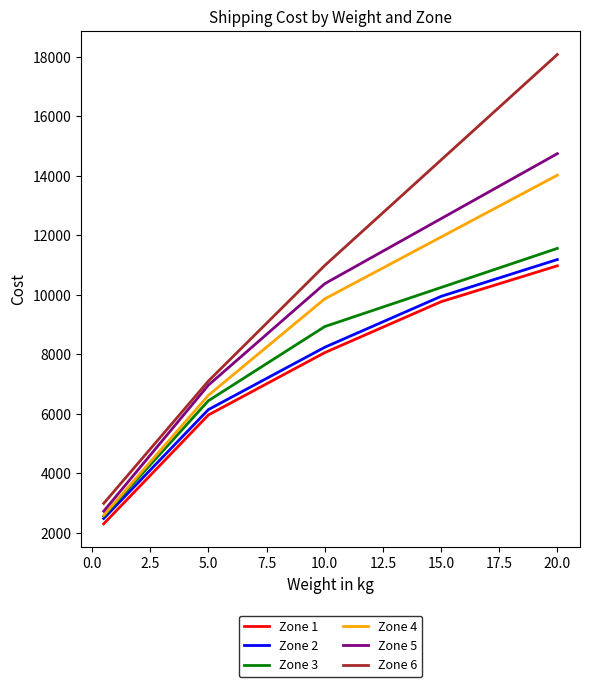

Which series has the largest total across all categories?

Zone 6